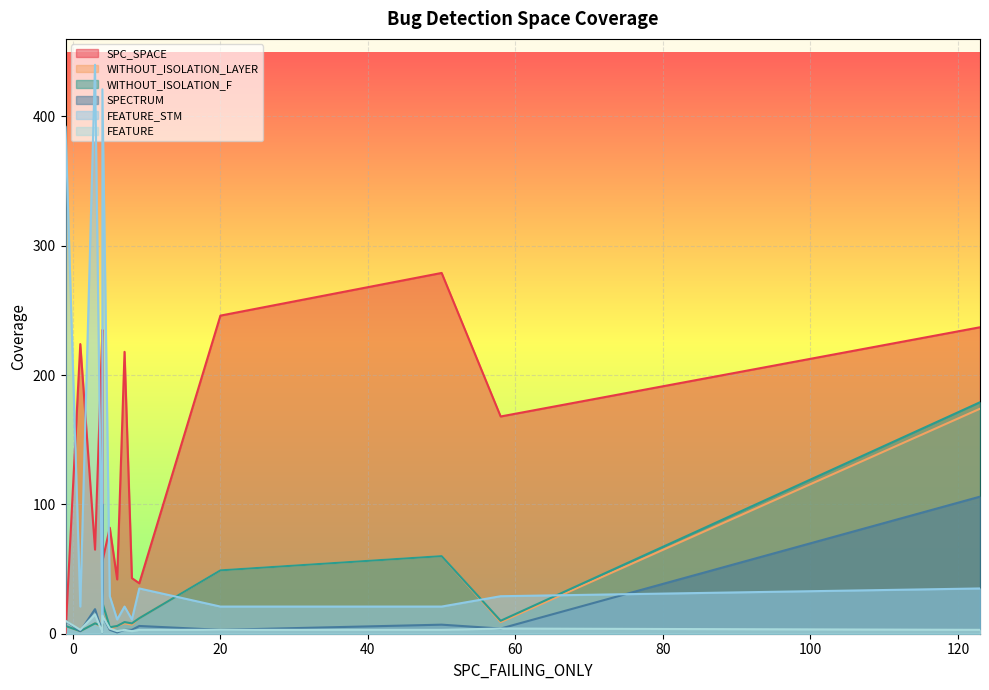

Where is WITHOUT_ISOLATION_F nearest to the value 90?

50